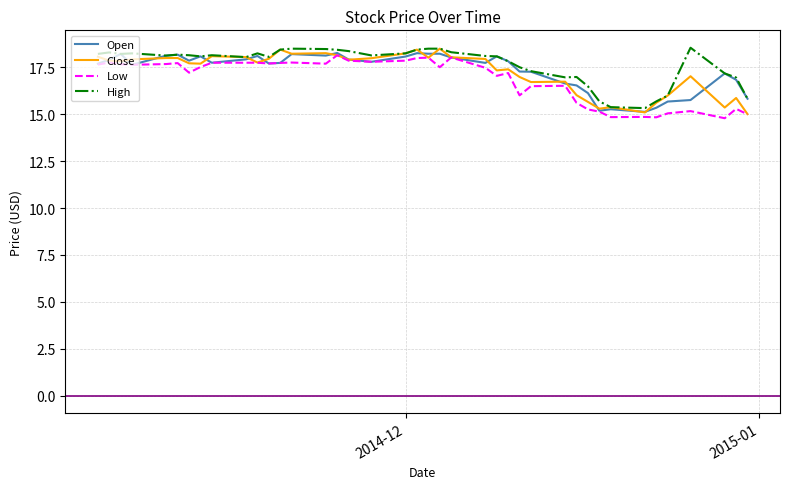

What is the maximum value shown in the chart?

18.6